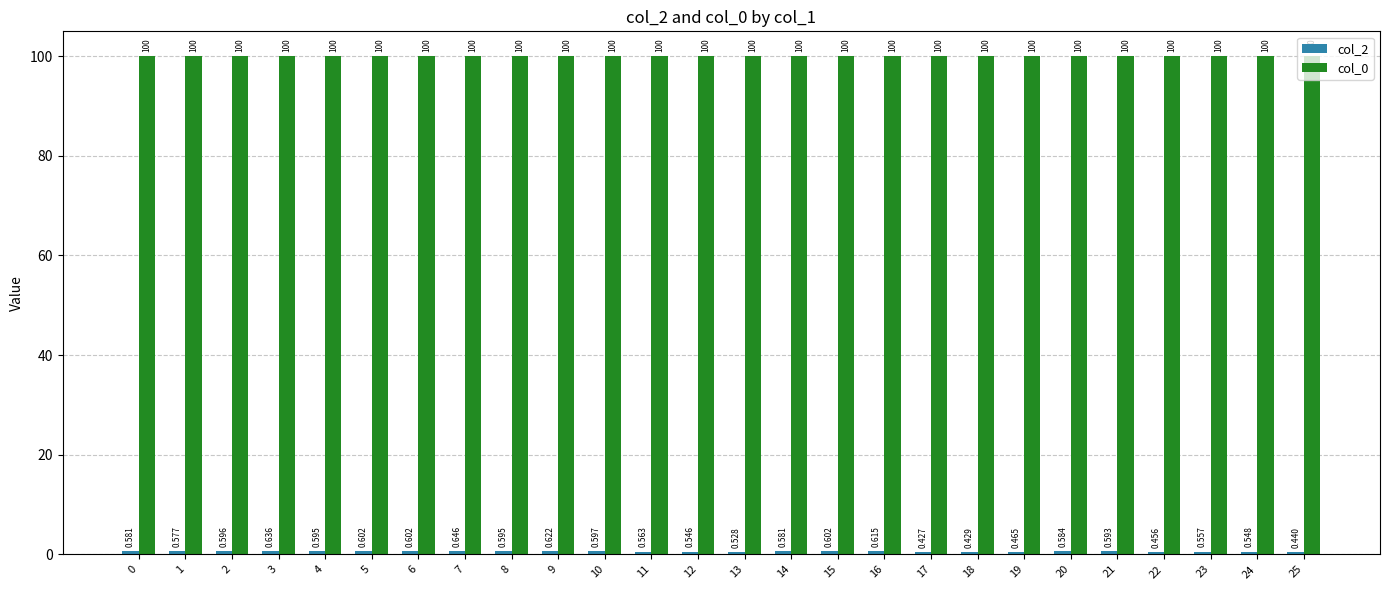

How many bars are there in each group?

2